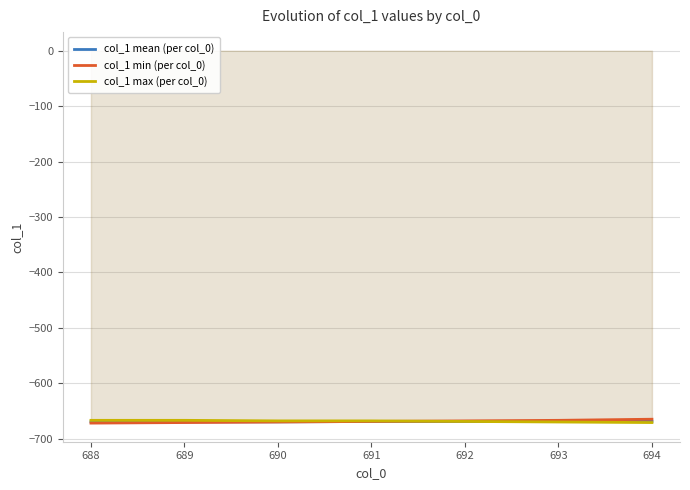

The value of col_1 mean (per col_0) at 688 is -1178.6. True or false?

False